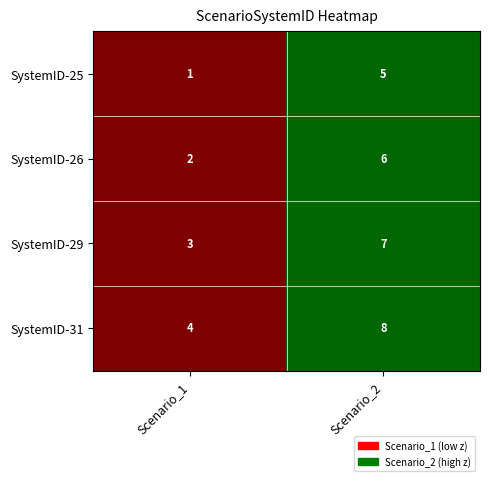

What is the difference between the highest and lowest values at Scenario_1?

3